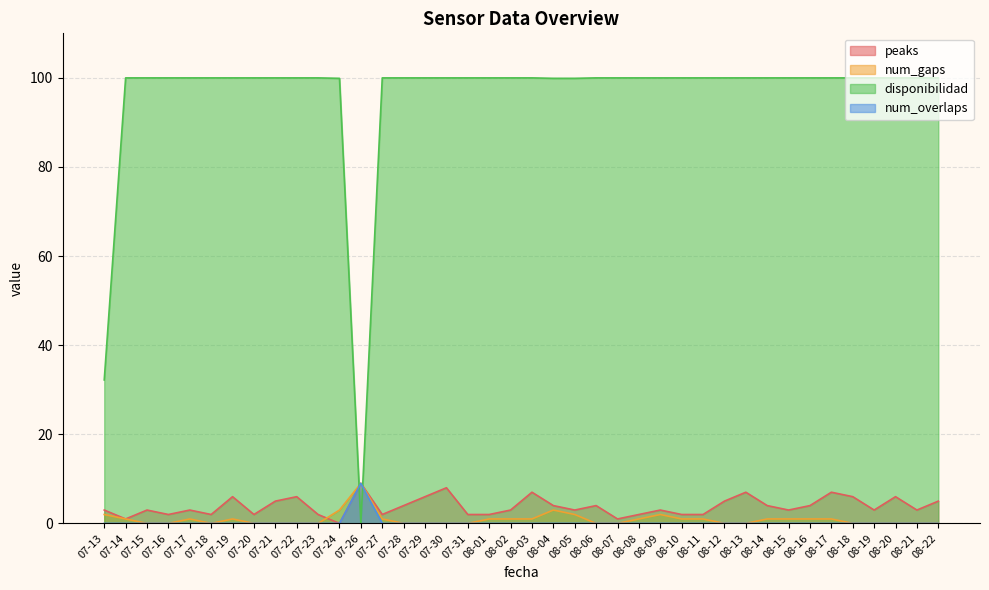

How many num_overlaps values are between 0 and 1?

39